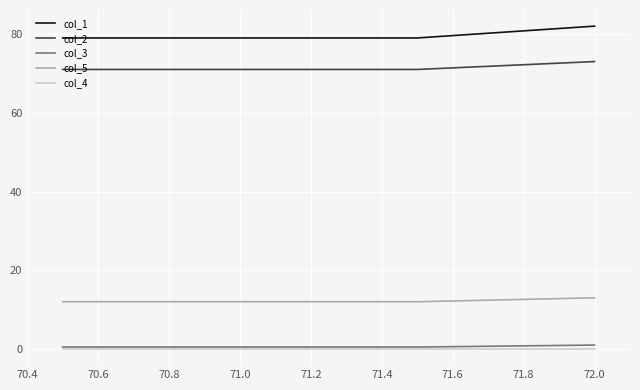

Which series has the largest range (max minus min)?

col_1